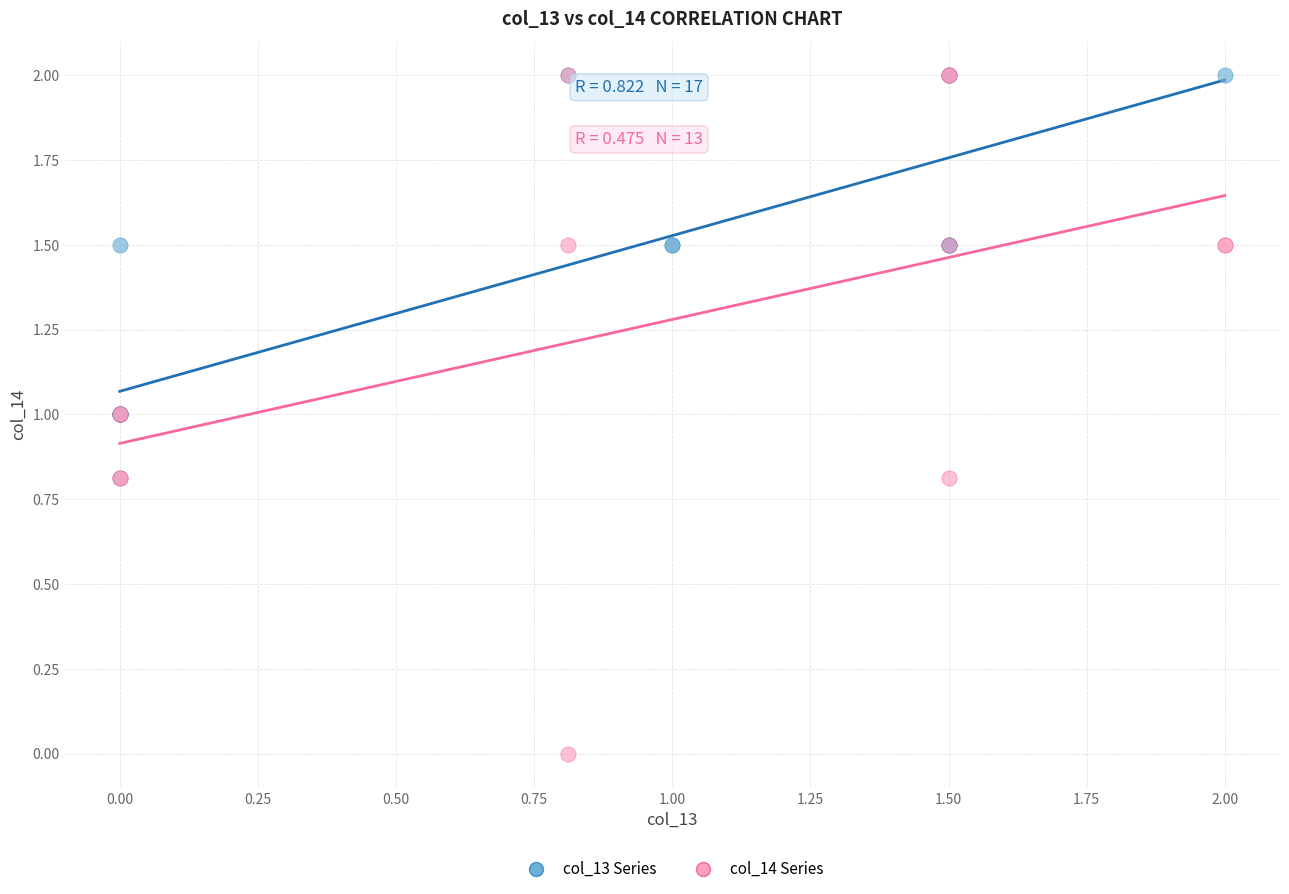

Which series has the widest spread of Y values?

col_14 Series